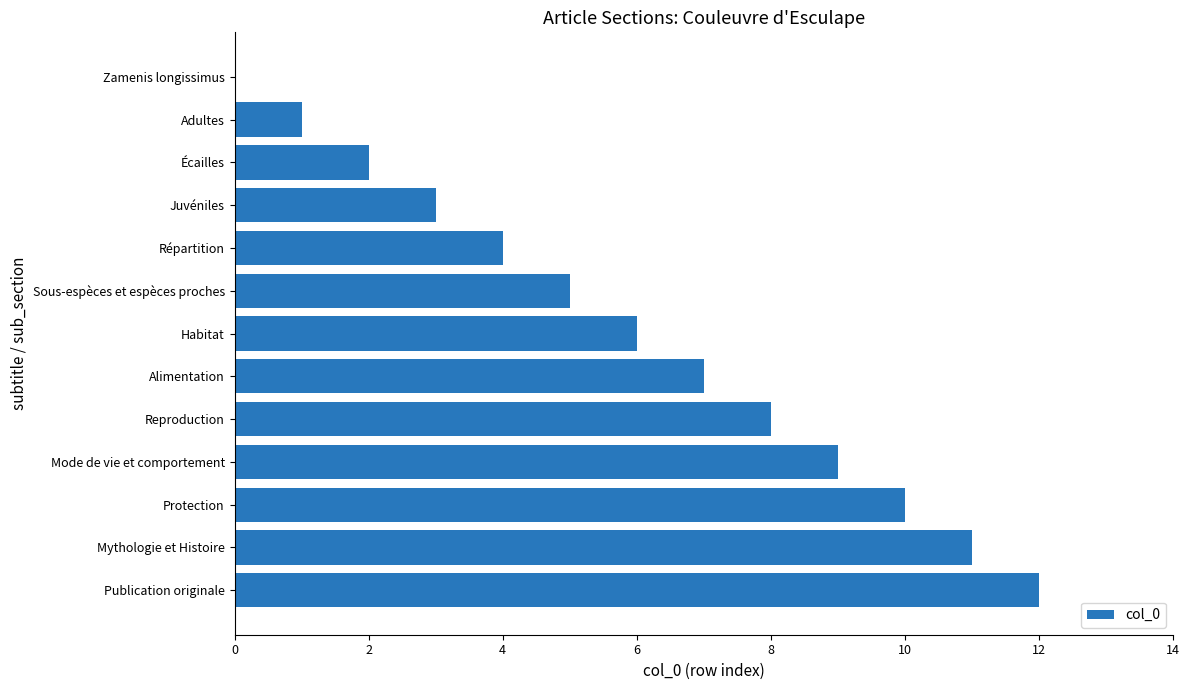

What is the average value?

6